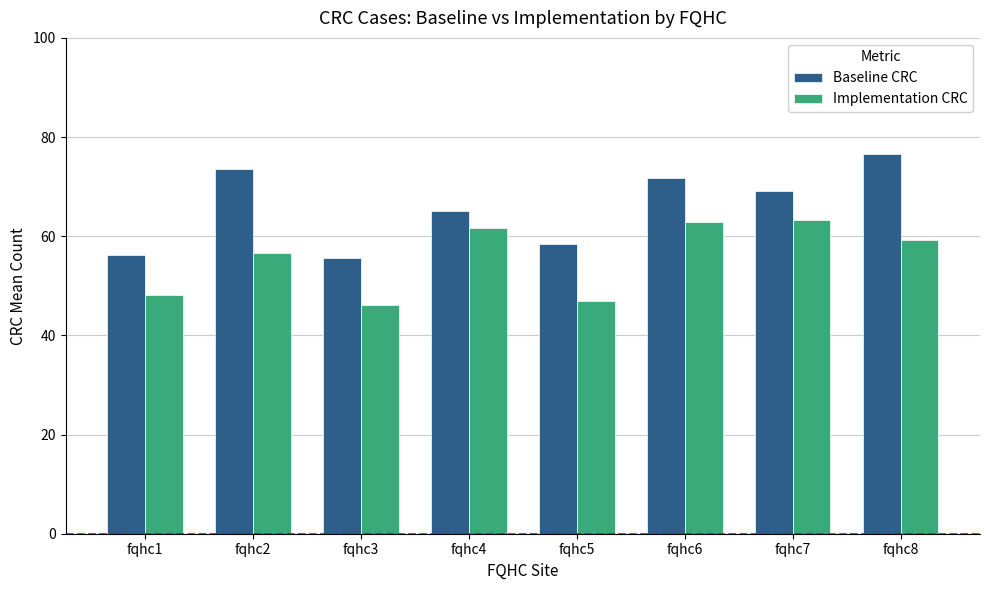

How many bars are there in each group?

2